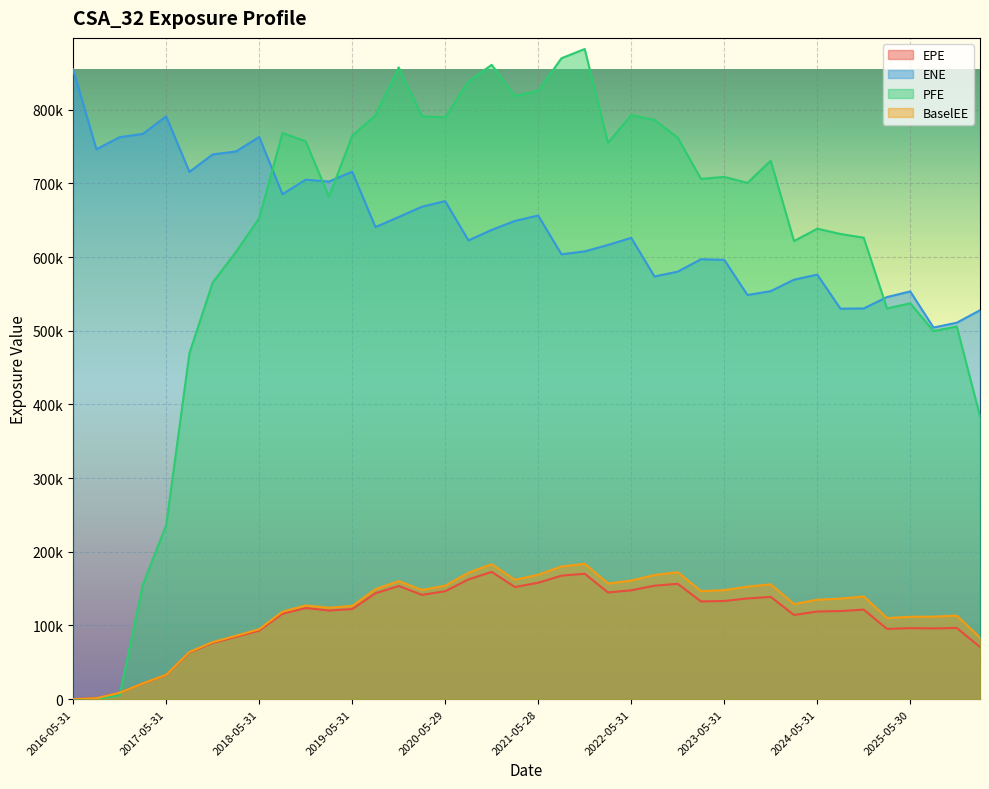

Which series has the widest spread of values?

PFE